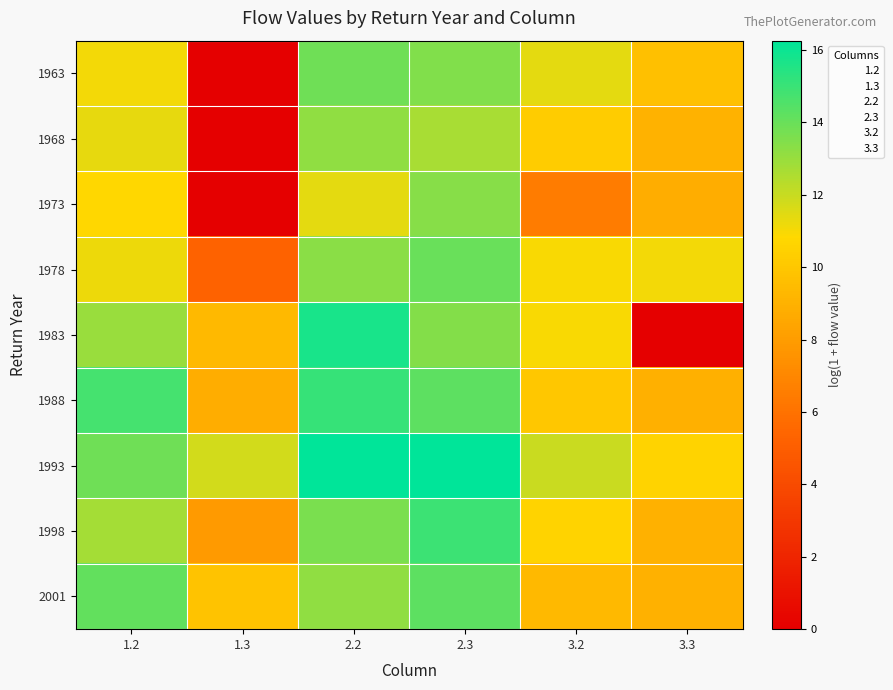

List the labels in order of 1978 value, smallest first.

1.3, 3.2, 3.3, 1.2, 2.2, 2.3